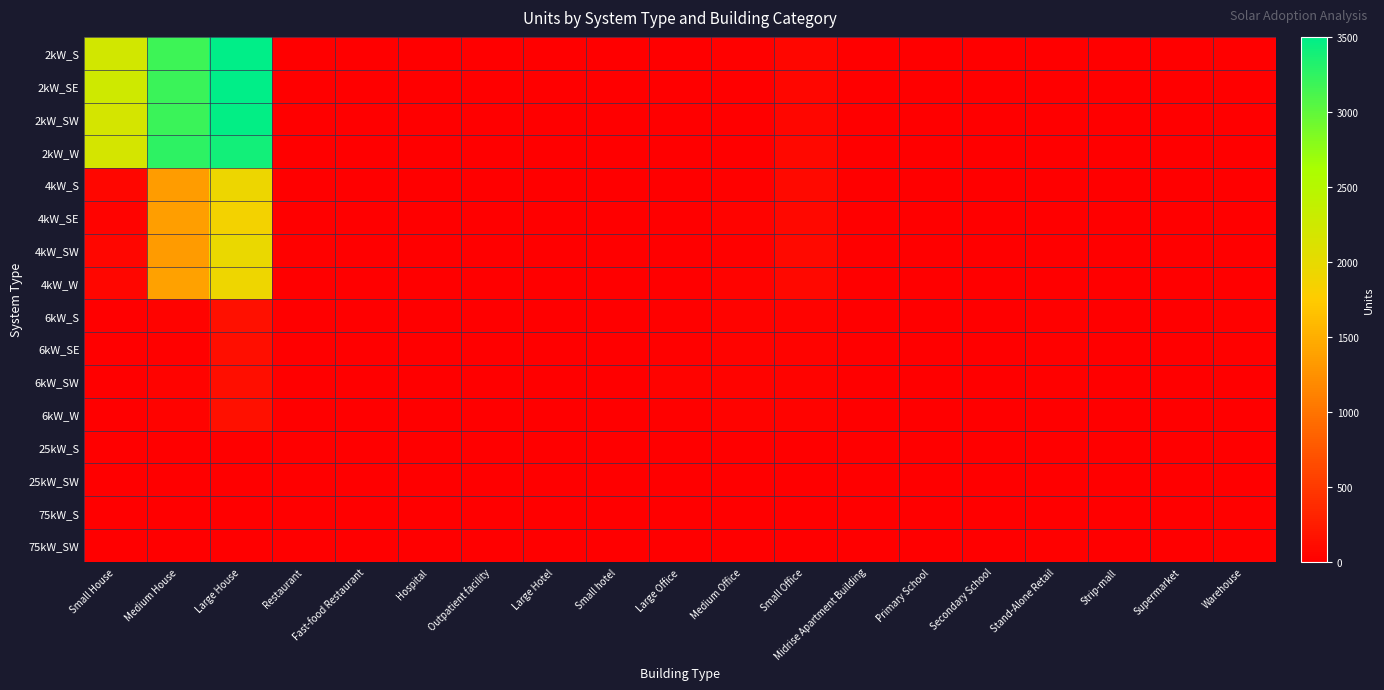

Reading left to right, what are all the values shown in this chart?

2kW_S: Small House=2220	Medium House=3173	Large House=3500	Restaurant=9	Fast-food Restaurant=6	Hospital=0	Outpatient facility=0	Large Hotel=0	Small hotel=0	Large Office=2	Medium Office=14	Small Office=66	Midrise Apartment Building=0	Primary School=0	Secondary School=1	Stand-Alone Retail=2	Strip-mall=0	Supermarket=0	Warehouse=0
2kW_SE: Small House=2246	Medium House=3190	Large House=3496	Restaurant=5	Fast-food Restaurant=11	Hospital=0	Outpatient facility=0	Large Hotel=0	Small hotel=0	Large Office=0	Medium Office=5	Small Office=59	Midrise Apartment Building=0	Primary School=0	Secondary School=0	Stand-Alone Retail=1	Strip-mall=1	Supermarket=0	Warehouse=0
2kW_SW: Small House=2176	Medium House=3197	Large House=3474	Restaurant=6	Fast-food Restaurant=9	Hospital=0	Outpatient facility=0	Large Hotel=0	Small hotel=0	Large Office=1	Medium Office=8	Small Office=63	Midrise Apartment Building=0	Primary School=0	Secondary School=0	Stand-Alone Retail=1	Strip-mall=0	Supermarket=0	Warehouse=1
2kW_W: Small House=2174	Medium House=3255	Large House=3401	Restaurant=5	Fast-food Restaurant=7	Hospital=0	Outpatient facility=0	Large Hotel=0	Small hotel=0	Large Office=1	Medium Office=10	Small Office=69	Midrise Apartment Building=0	Primary School=0	Secondary School=0	Stand-Alone Retail=1	Strip-mall=0	Supermarket=0	Warehouse=2
4kW_S: Small House=59	Medium House=1347	Large House=1933	Restaurant=5	Fast-food Restaurant=6	Hospital=0	Outpatient facility=2	Large Hotel=0	Small hotel=0	Large Office=2	Medium Office=18	Small Office=94	Midrise Apartment Building=3	Primary School=0	Secondary School=0	Stand-Alone Retail=5	Strip-mall=1	Supermarket=0	Warehouse=6
4kW_SE: Small House=39	Medium House=1354	Large House=1864	Restaurant=4	Fast-food Restaurant=6	Hospital=1	Outpatient facility=0	Large Hotel=0	Small hotel=0	Large Office=5	Medium Office=33	Small Office=82	Midrise Apartment Building=0	Primary School=0	Secondary School=0	Stand-Alone Retail=4	Strip-mall=1	Supermarket=0	Warehouse=2
4kW_SW: Small House=57	Medium House=1336	Large House=1962	Restaurant=15	Fast-food Restaurant=5	Hospital=0	Outpatient facility=3	Large Hotel=0	Small hotel=0	Large Office=4	Medium Office=20	Small Office=94	Midrise Apartment Building=1	Primary School=0	Secondary School=0	Stand-Alone Retail=9	Strip-mall=1	Supermarket=1	Warehouse=4
4kW_W: Small House=64	Medium House=1383	Large House=1916	Restaurant=10	Fast-food Restaurant=1	Hospital=0	Outpatient facility=2	Large Hotel=0	Small hotel=0	Large Office=2	Medium Office=29	Small Office=82	Midrise Apartment Building=0	Primary School=0	Secondary School=1	Stand-Alone Retail=7	Strip-mall=0	Supermarket=0	Warehouse=1
6kW_S: Small House=0	Medium House=37	Large House=145	Restaurant=2	Fast-food Restaurant=0	Hospital=2	Outpatient facility=5	Large Hotel=2	Small hotel=0	Large Office=25	Medium Office=36	Small Office=34	Midrise Apartment Building=2	Primary School=2	Secondary School=2	Stand-Alone Retail=22	Strip-mall=5	Supermarket=3	Warehouse=18
6kW_SE: Small House=0	Medium House=19	Large House=136	Restaurant=0	Fast-food Restaurant=0	Hospital=3	Outpatient facility=9	Large Hotel=1	Small hotel=2	Large Office=25	Medium Office=38	Small Office=28	Midrise Apartment Building=3	Primary School=0	Secondary School=6	Stand-Alone Retail=25	Strip-mall=7	Supermarket=5	Warehouse=22
6kW_SW: Small House=0	Medium House=32	Large House=132	Restaurant=5	Fast-food Restaurant=0	Hospital=2	Outpatient facility=8	Large Hotel=1	Small hotel=0	Large Office=28	Medium Office=35	Small Office=41	Midrise Apartment Building=5	Primary School=2	Secondary School=4	Stand-Alone Retail=22	Strip-mall=1	Supermarket=0	Warehouse=13
6kW_W: Small House=0	Medium House=30	Large House=145	Restaurant=0	Fast-food Restaurant=0	Hospital=2	Outpatient facility=7	Large Hotel=1	Small hotel=1	Large Office=18	Medium Office=38	Small Office=30	Midrise Apartment Building=4	Primary School=3	Secondary School=2	Stand-Alone Retail=12	Strip-mall=8	Supermarket=2	Warehouse=5
25kW_S: Small House=0	Medium House=0	Large House=0	Restaurant=0	Fast-food Restaurant=0	Hospital=0	Outpatient facility=1	Large Hotel=0	Small hotel=2	Large Office=8	Medium Office=4	Small Office=0	Midrise Apartment Building=0	Primary School=1	Secondary School=5	Stand-Alone Retail=10	Strip-mall=3	Supermarket=5	Warehouse=9
25kW_SW: Small House=0	Medium House=0	Large House=0	Restaurant=0	Fast-food Restaurant=0	Hospital=0	Outpatient facility=3	Large Hotel=0	Small hotel=0	Large Office=10	Medium Office=5	Small Office=0	Midrise Apartment Building=1	Primary School=2	Secondary School=5	Stand-Alone Retail=10	Strip-mall=1	Supermarket=3	Warehouse=10
75kW_S: Small House=0	Medium House=0	Large House=0	Restaurant=0	Fast-food Restaurant=0	Hospital=0	Outpatient facility=1	Large Hotel=0	Small hotel=1	Large Office=11	Medium Office=2	Small Office=0	Midrise Apartment Building=3	Primary School=8	Secondary School=10	Stand-Alone Retail=11	Strip-mall=7	Supermarket=6	Warehouse=16
75kW_SW: Small House=0	Medium House=0	Large House=0	Restaurant=0	Fast-food Restaurant=0	Hospital=1	Outpatient facility=0	Large Hotel=1	Small hotel=0	Large Office=10	Medium Office=4	Small Office=0	Midrise Apartment Building=2	Primary School=2	Secondary School=7	Stand-Alone Retail=15	Strip-mall=6	Supermarket=8	Warehouse=16